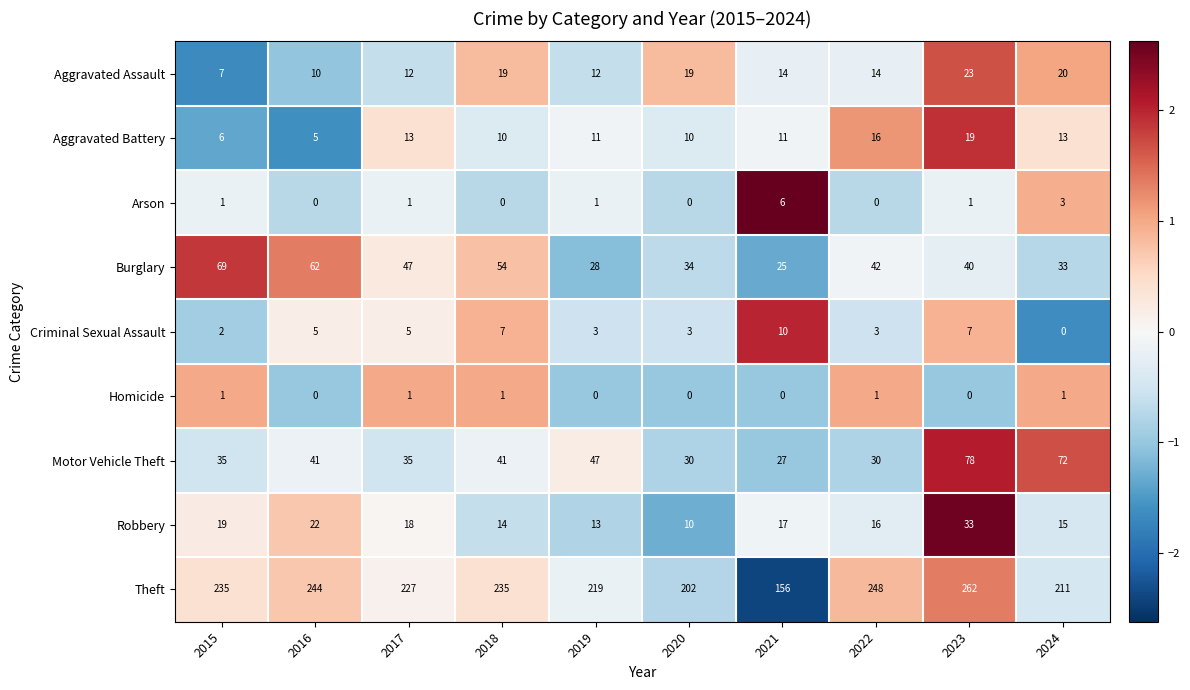

What is the difference between the maximum and minimum values in the Motor Vehicle Theft series?

51